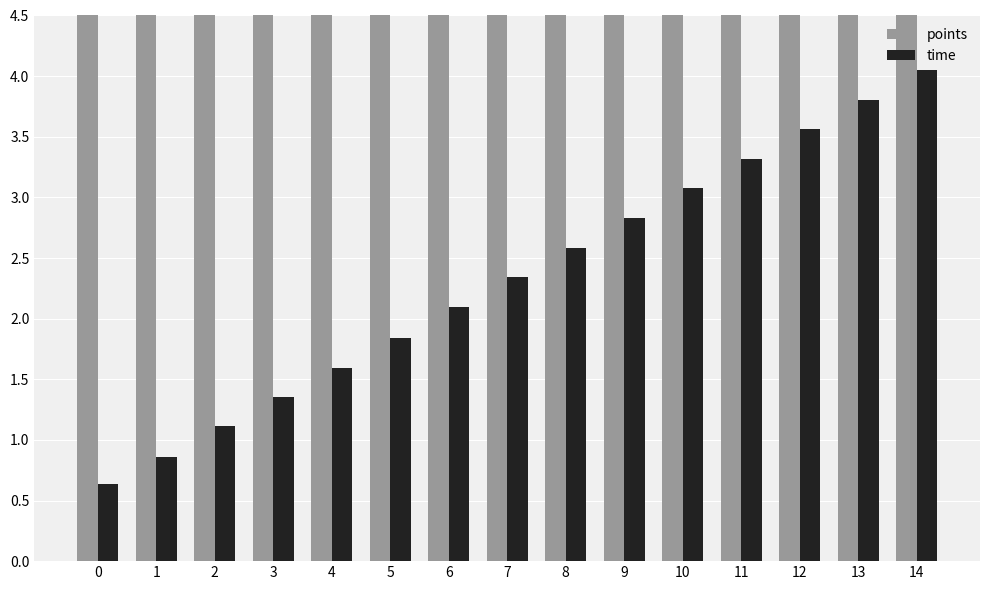

What is the difference between the time values at 0 and 9?

2.2